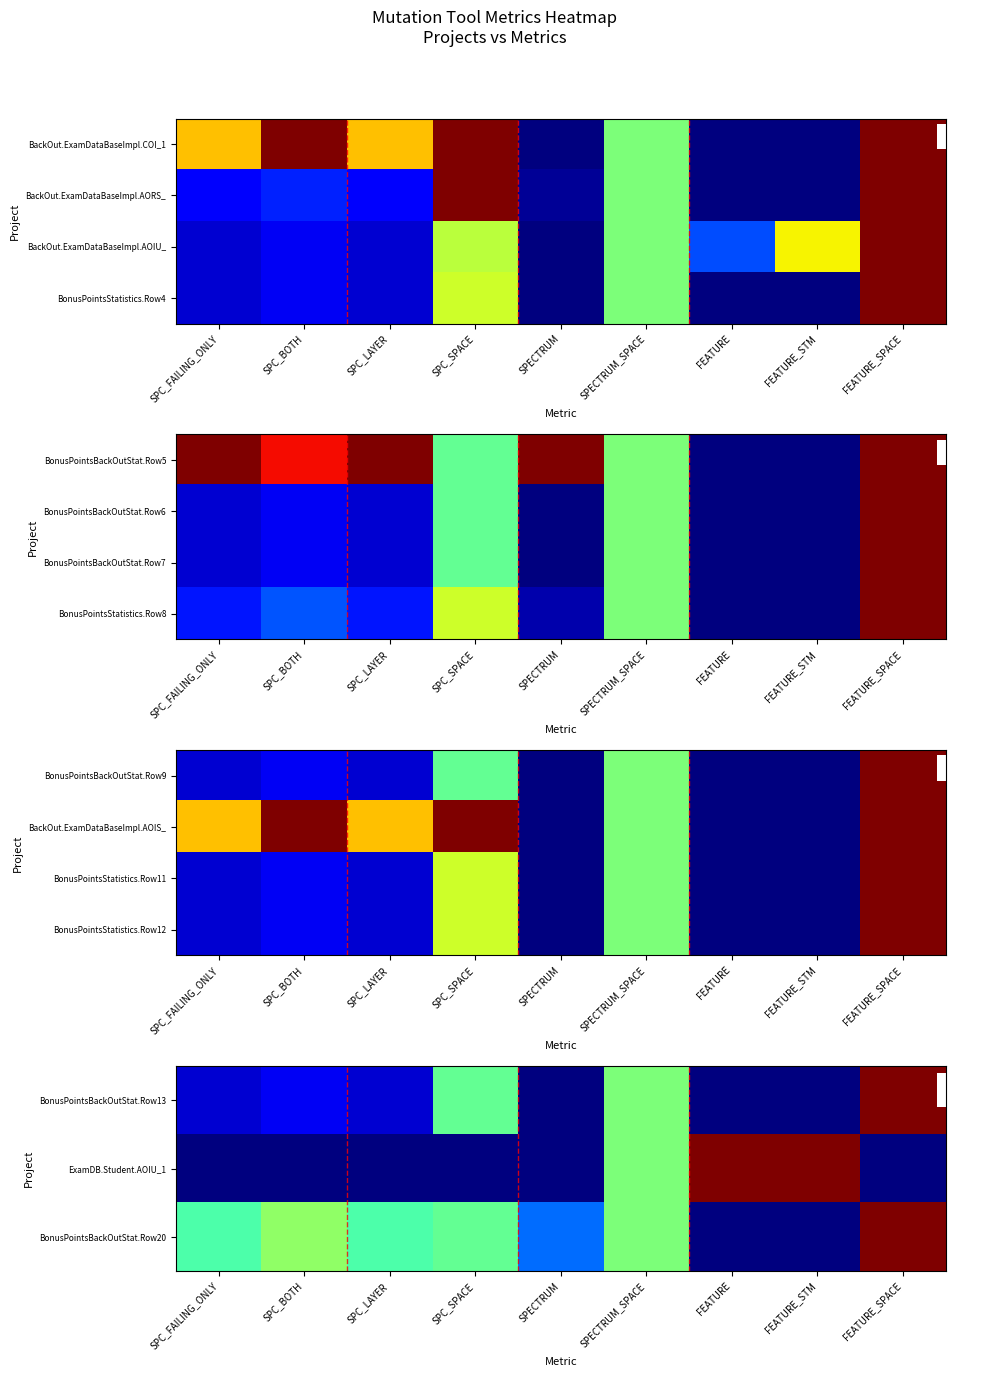

At which label does BonusPointsStatistics.Row12 reach its minimum?

SPECTRUM